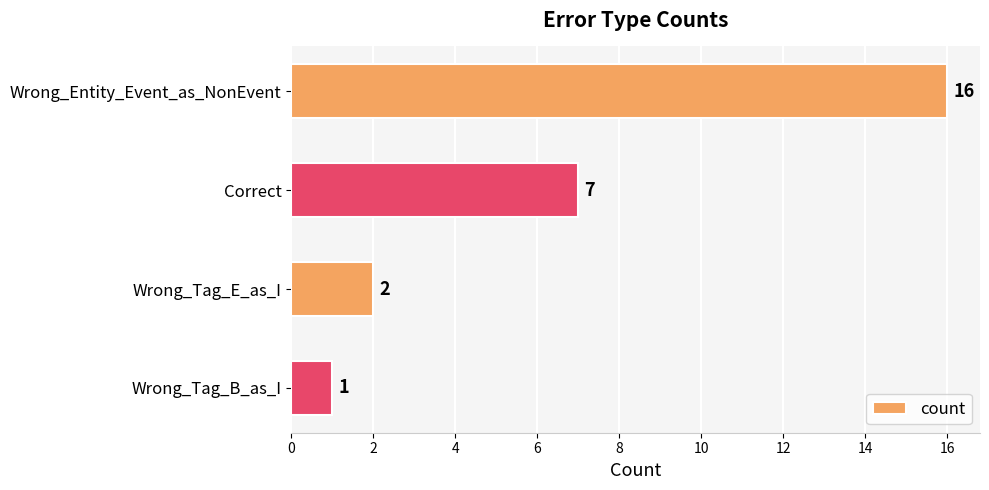

Reading top to bottom, list all the values displayed in this chart.

Wrong_Entity_Event_as_NonEvent=16	Correct=7	Wrong_Tag_E_as_I=2	Wrong_Tag_B_as_I=1